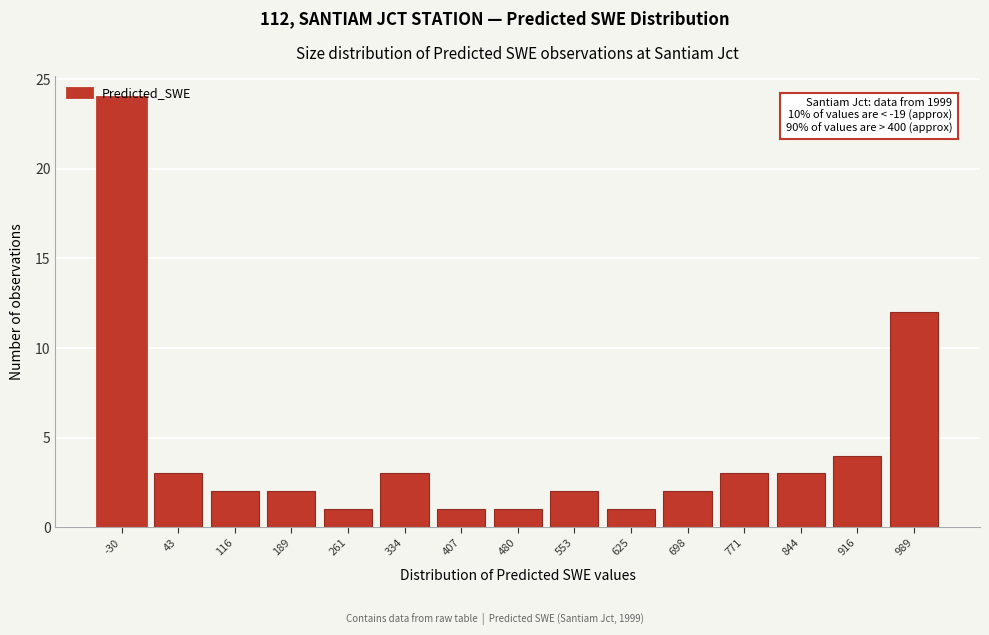

What is the greatest value displayed?

24